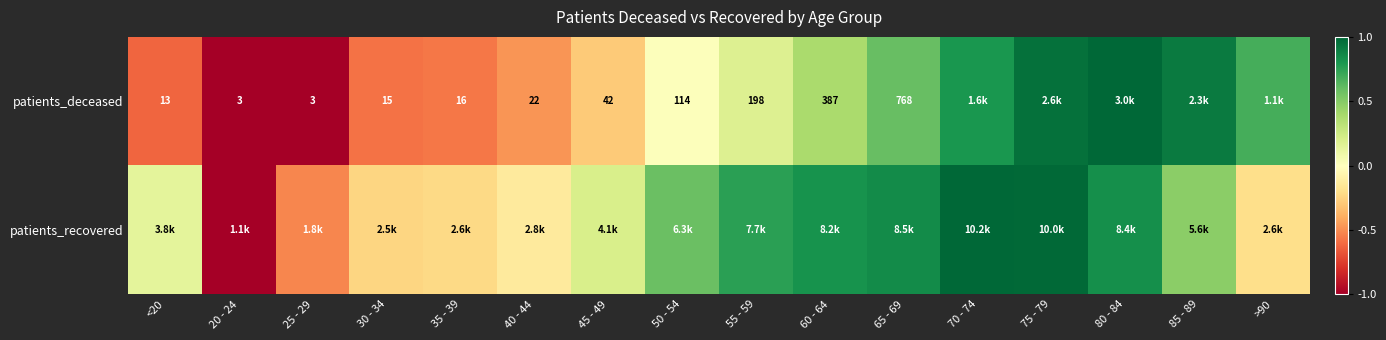

What is the difference between the second highest and second lowest values in the patients_deceased series?

2.0